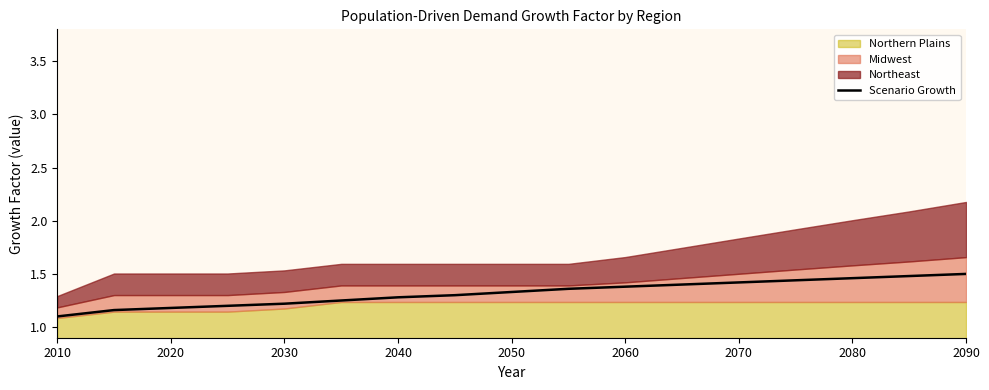

At which label does Scenario Growth reach its minimum?

2010